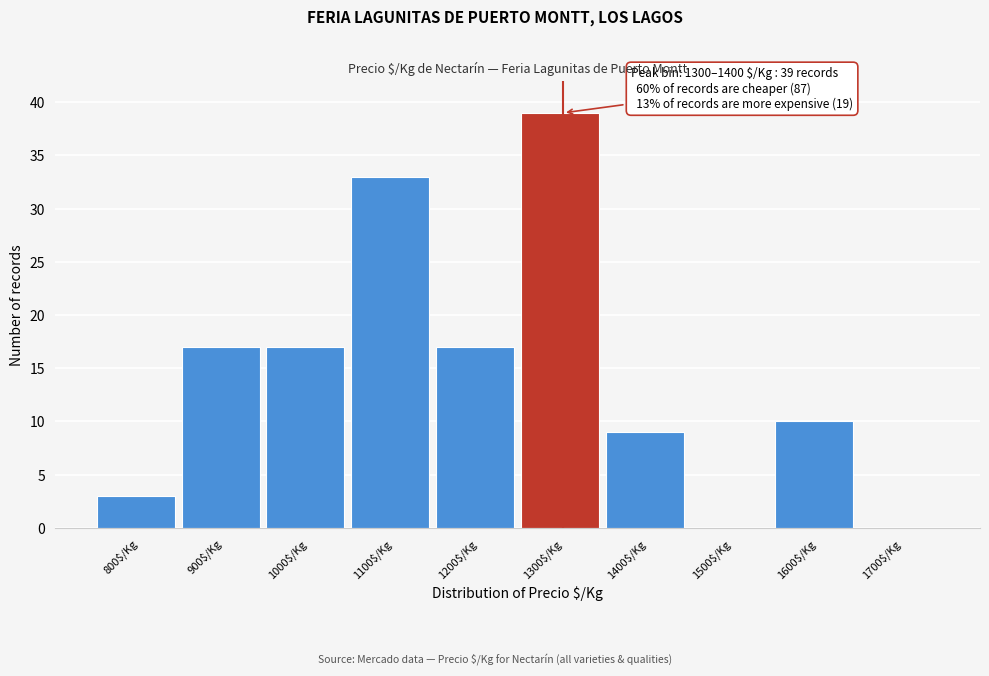

Which label corresponds to the largest value in the chart?

1300$/Kg